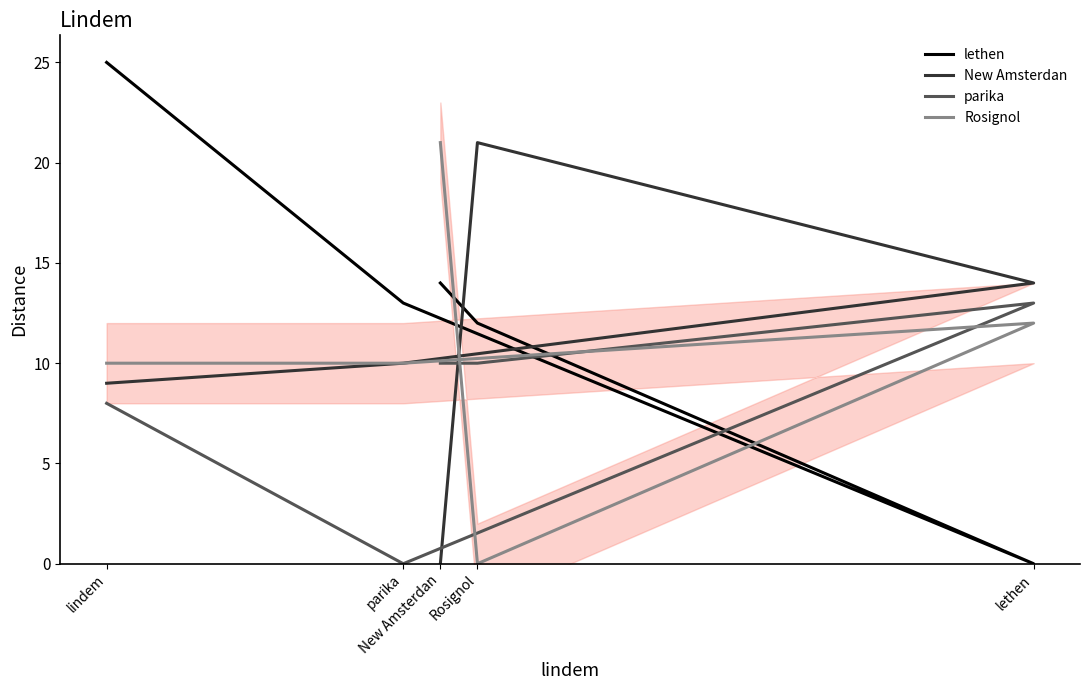

True or false: Rosignol and parika intersect in this chart.

True